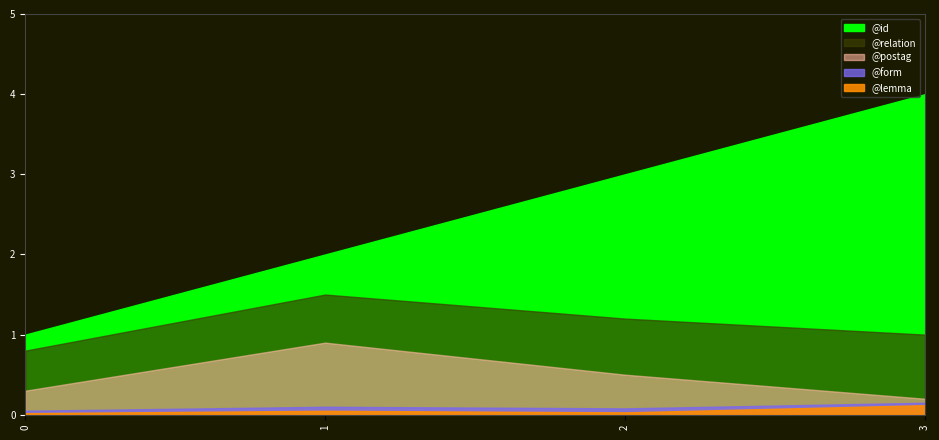

True or false: there are more than 2 points higher than both neighbors.

False